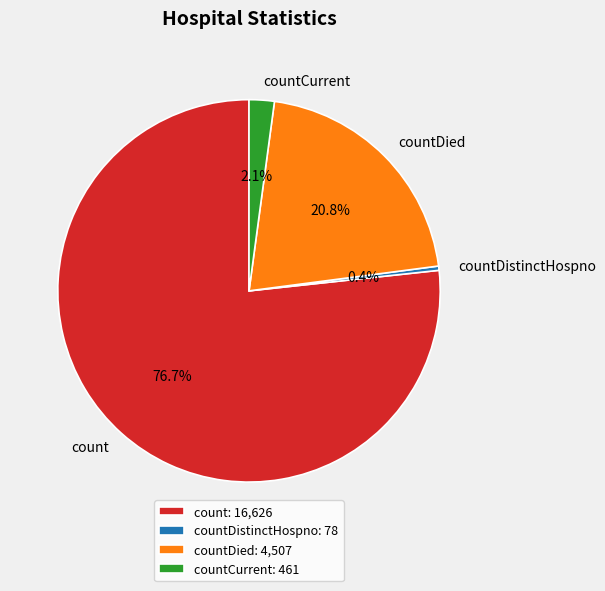

Which has a higher value, countCurrent or count?

count